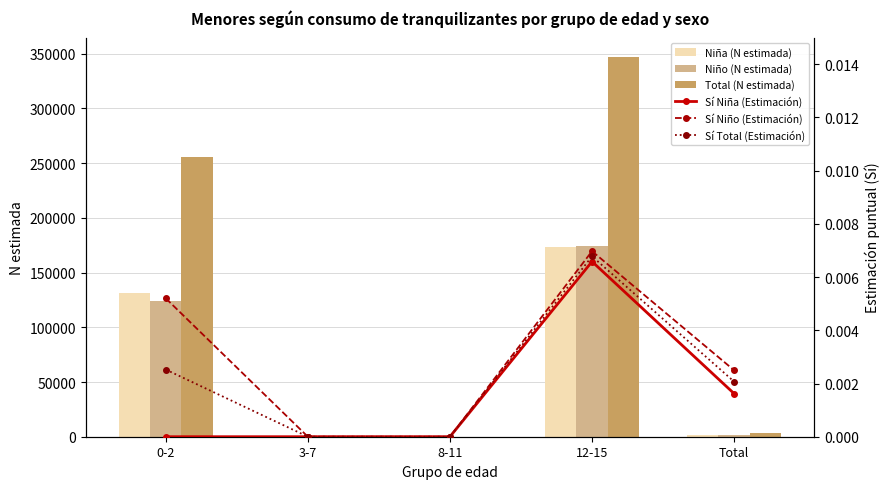

Rank the series by their maximum value, from highest to lowest.

Total (N estimada), Niño (N estimada), Niña (N estimada), Sí Niño (Estimación), Sí Total (Estimación), Sí Niña (Estimación)